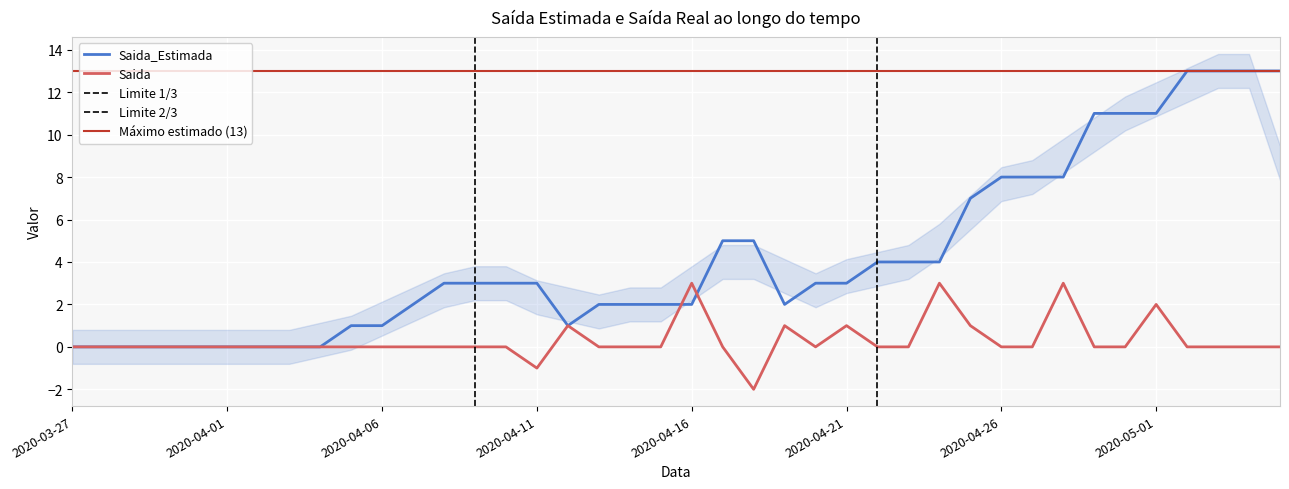

Which label corresponds to the largest value in the chart?

2020-05-02